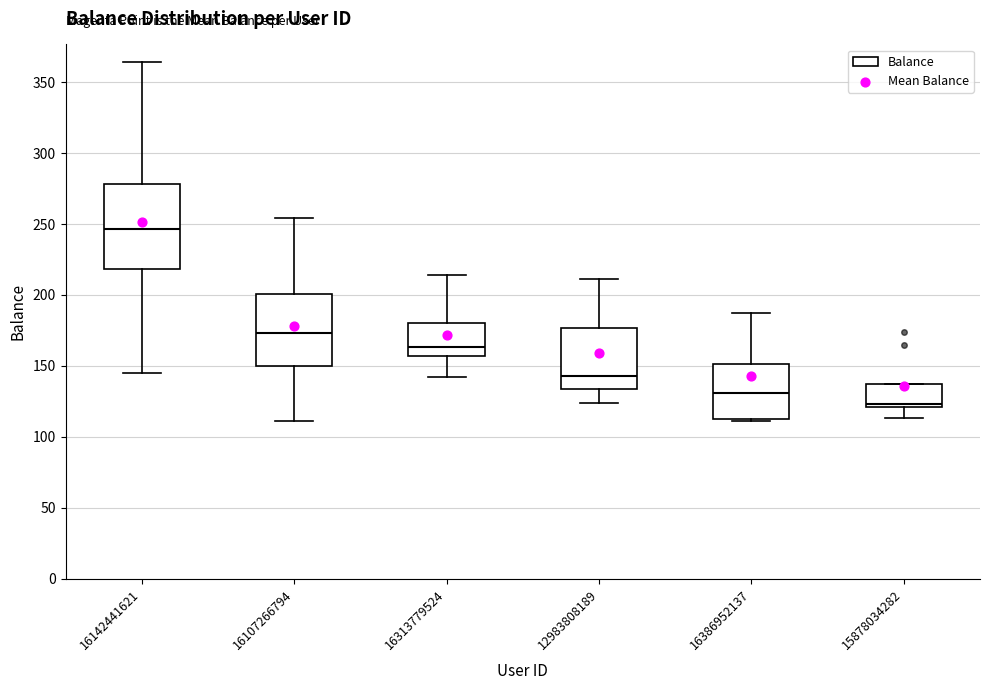

Which box has the lowest median line?

15878034282